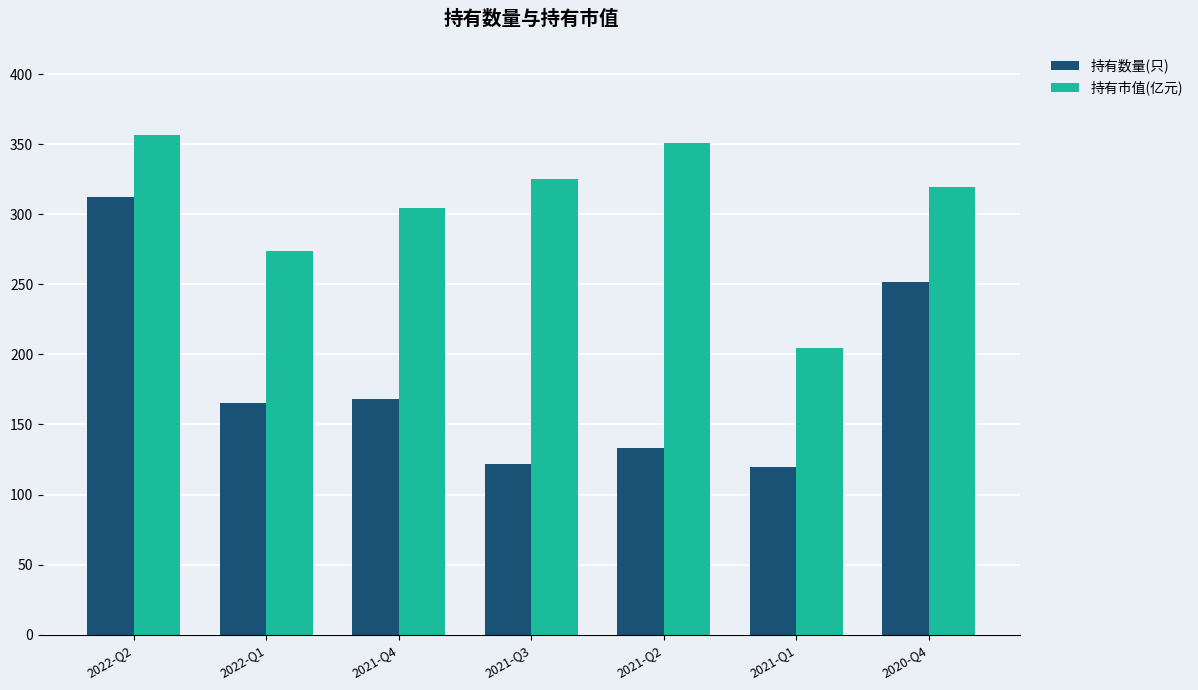

Reading right to left, extract all data points from this chart.

持有数量(只): 252.0	120.0	133.0	122.0	168.0	165.0	312.0
持有市值(亿元): 319.7	204.6	351.2	325.1	304.7	274.1	356.6